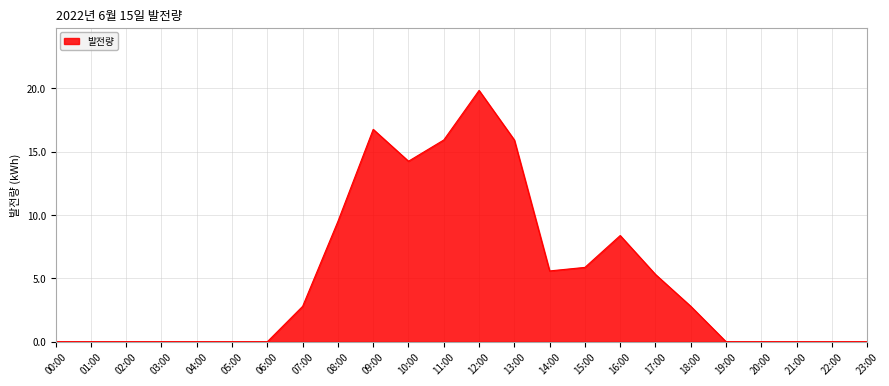

Which category has the highest value across all series?

12:00